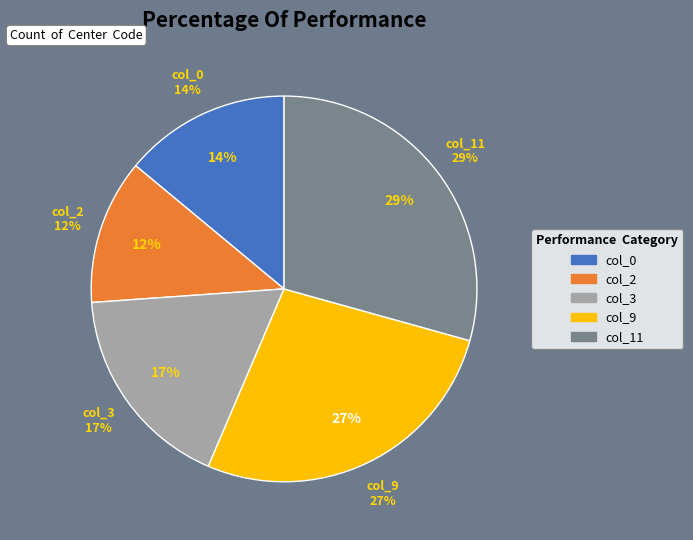

Which category has the biggest portion of the pie?

col_11